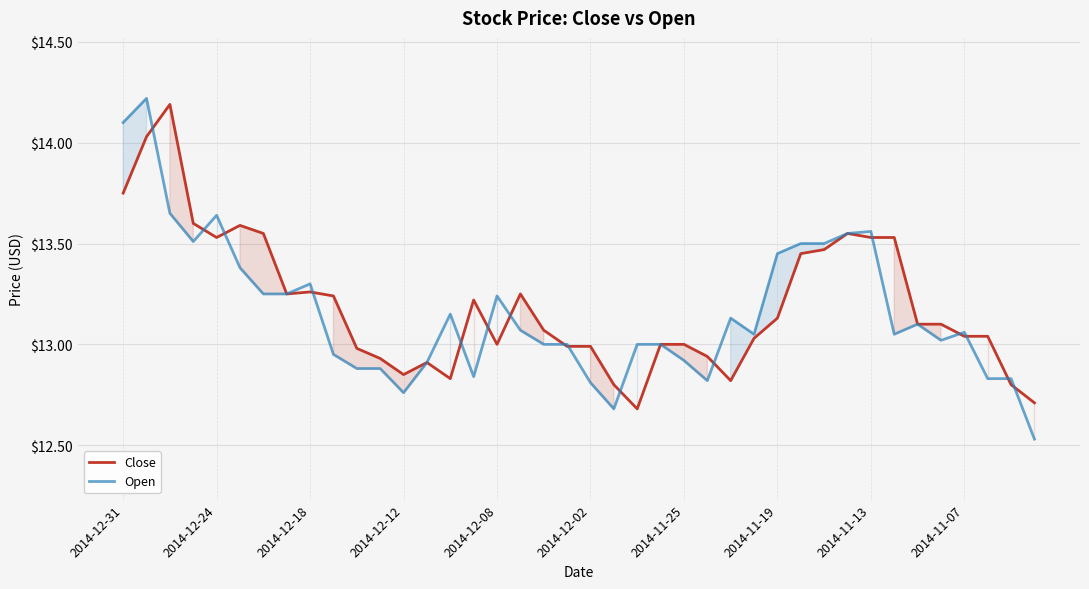

Where is the first local minimum for Close?

2014-12-24